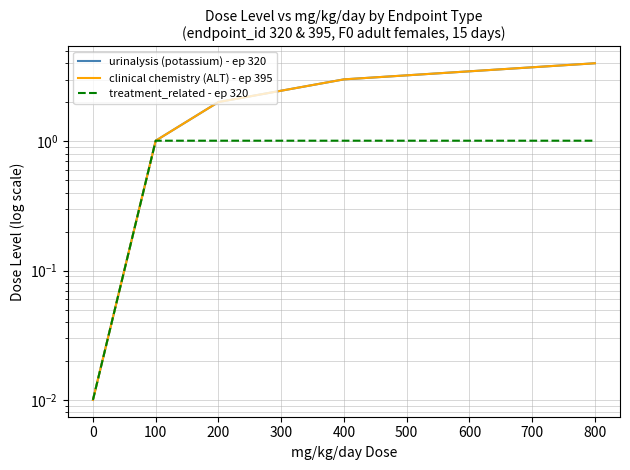

Count the number of data series in this chart.

3